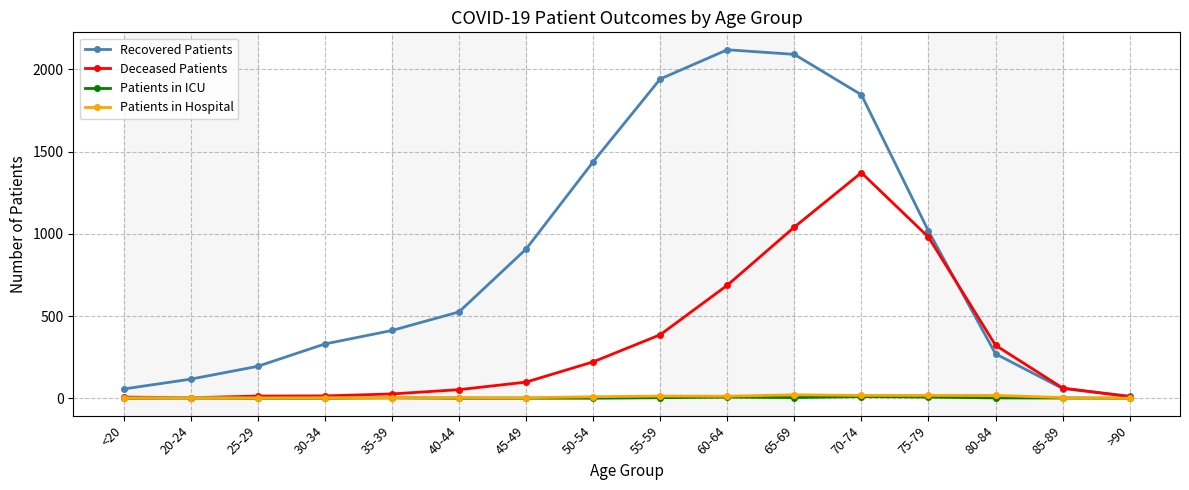

How many values in the Patients in ICU series are below 1?

7